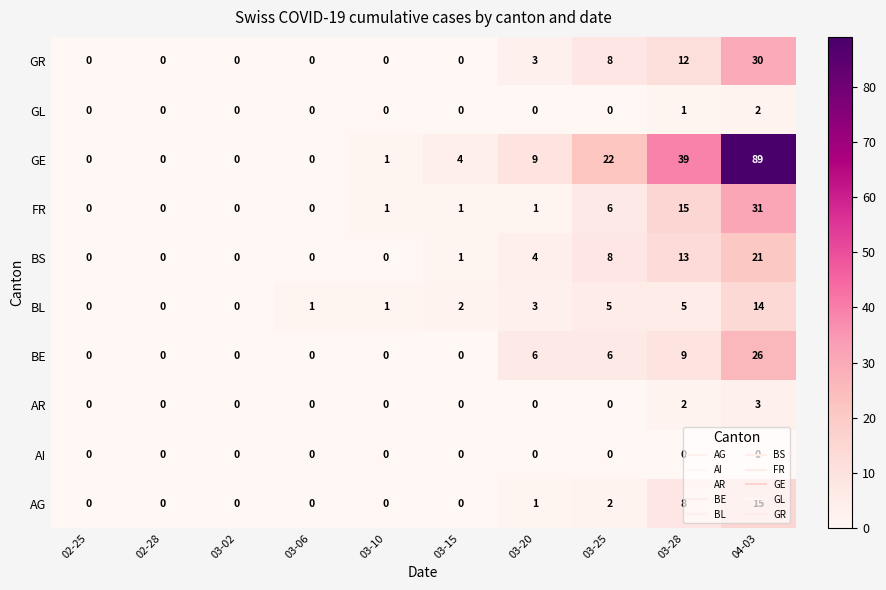

What is the difference between the maximum and minimum values in the AG series?

15